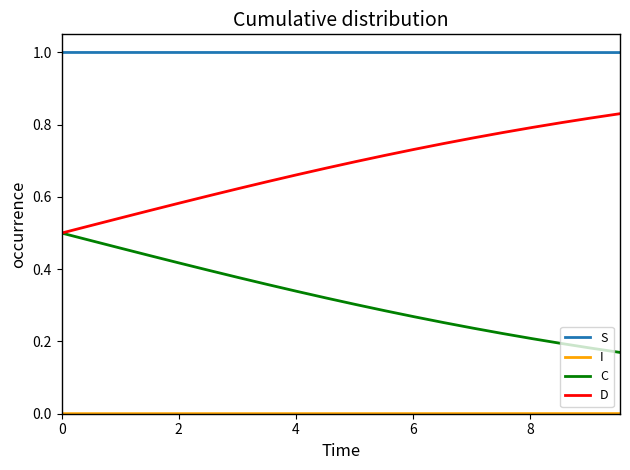

True or false: I and C cross at least once.

False